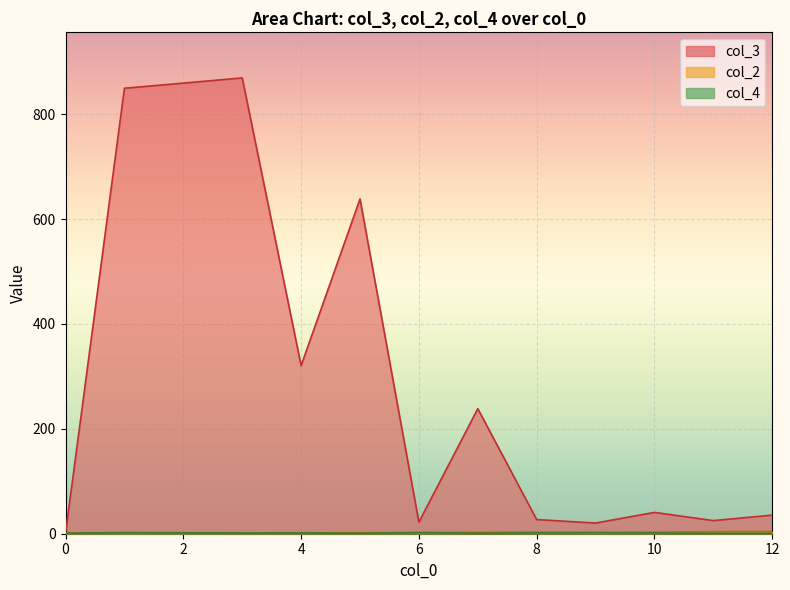

Which series has the widest spread of values?

col_3